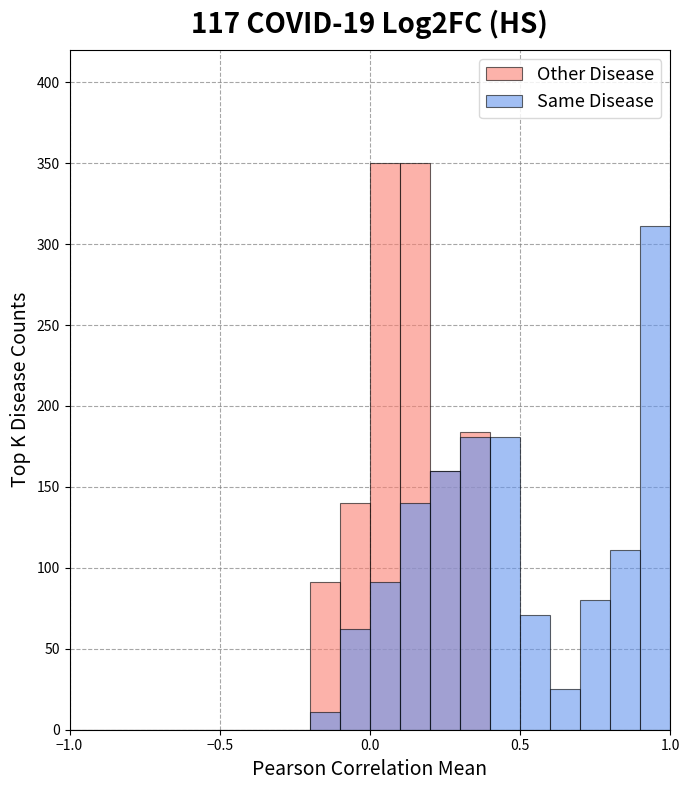

Is it true that Other Disease equals 0 at 1.0?

True